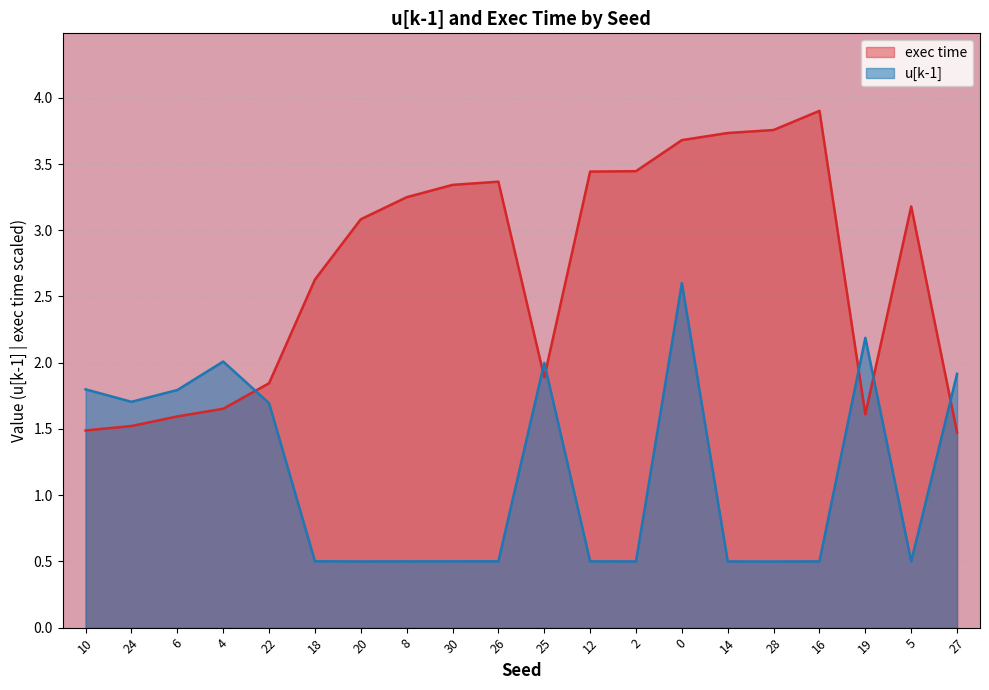

How many lines are shown in the chart?

2